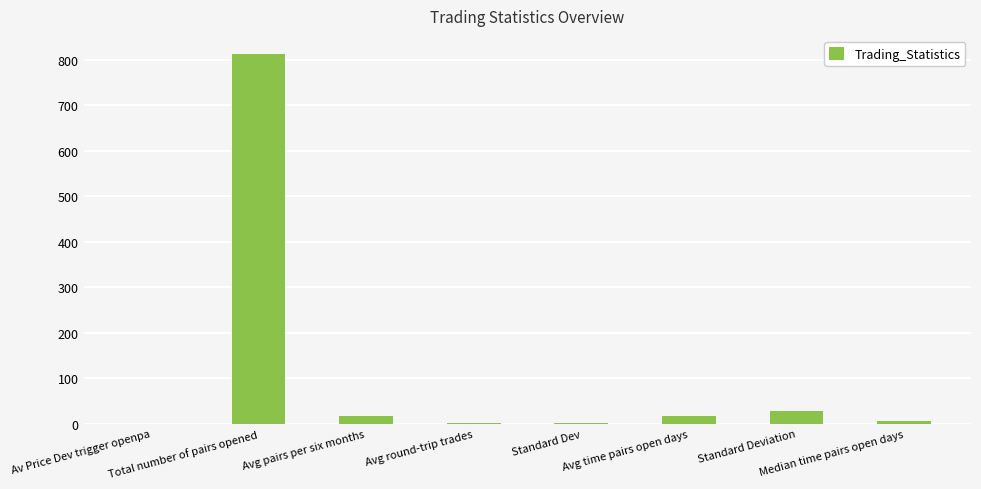

Are the bars grouped side by side (vs. stacked)?

No